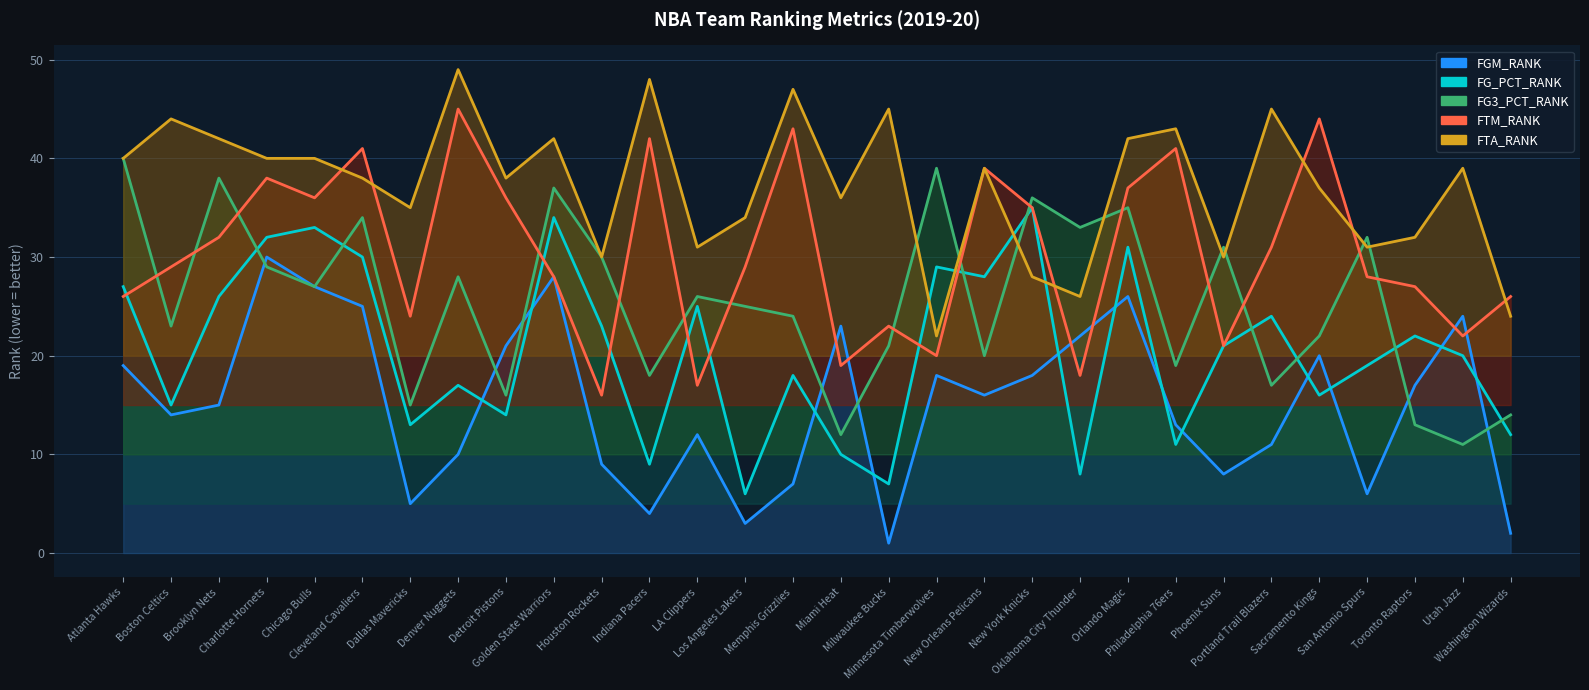

What are all the series names shown in the legend?

FGM_RANK, FG_PCT_RANK, FG3_PCT_RANK, FTM_RANK, FTA_RANK